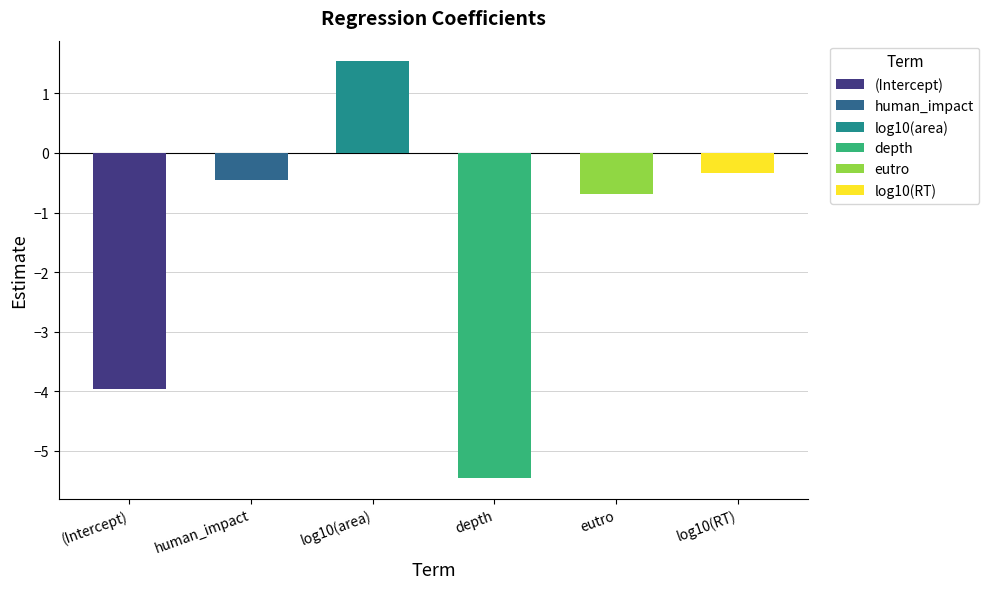

What is the sum of the values at eutro and (Intercept)?

-4.7